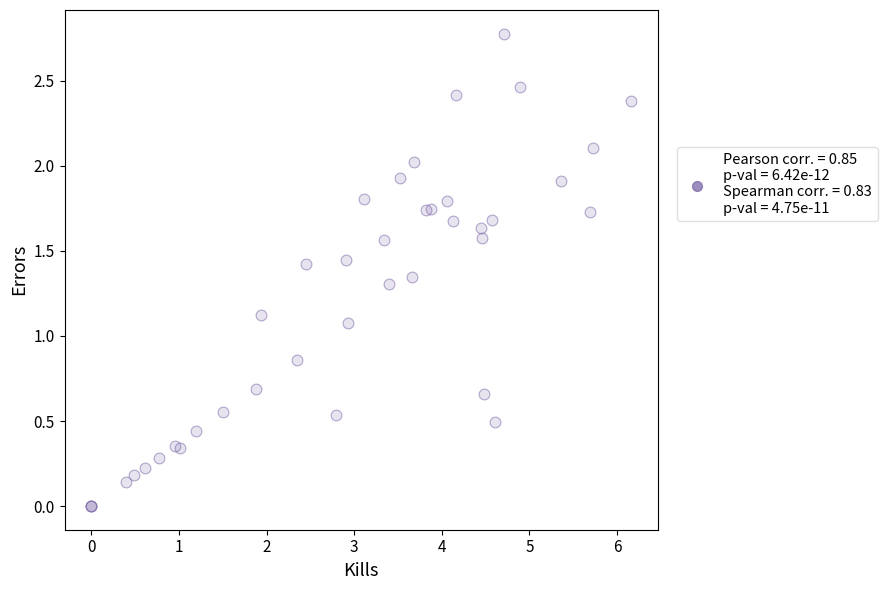

What Y value in the scatter plot is closest to 1?

1.1